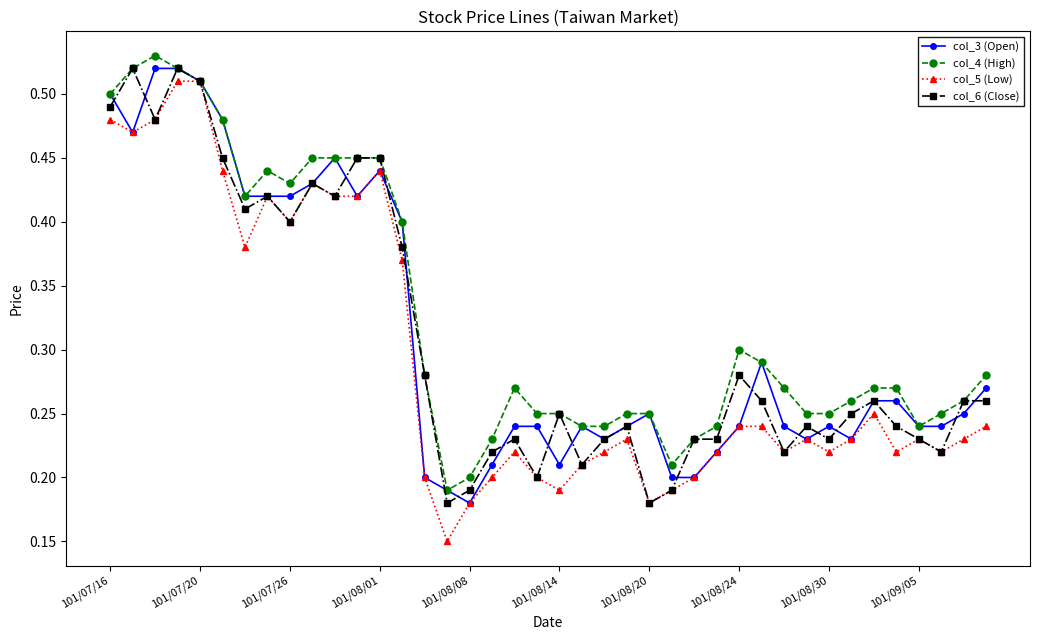

Which series has the widest spread of values?

col_5 (Low)